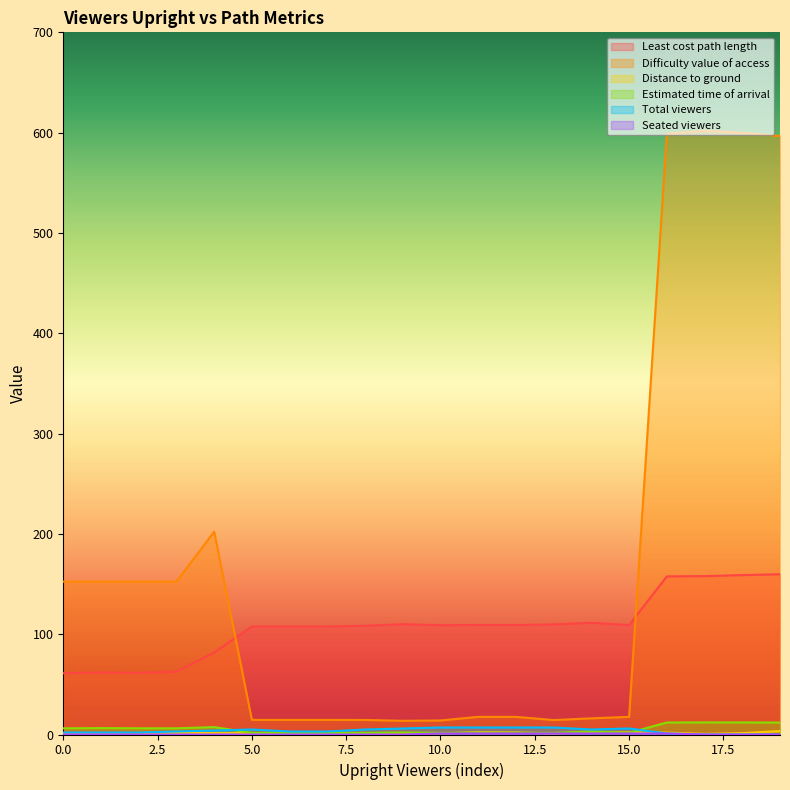

At 0, list the series in order from smallest to largest.

Seated viewers, Distance to ground, Total viewers, Estimated time of arrival, Least cost path length, Difficulty value of access